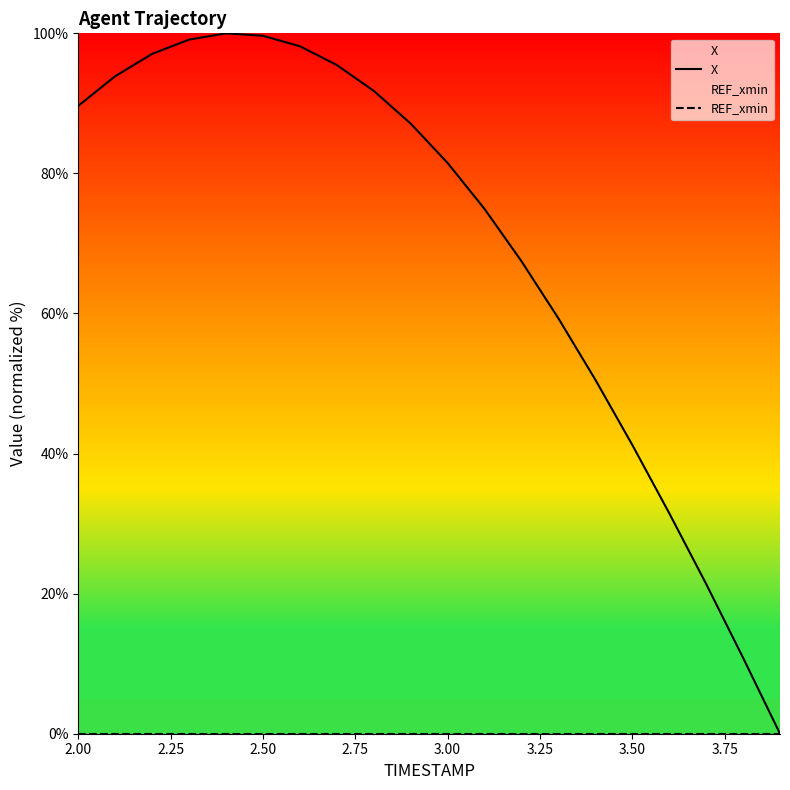

Which series has the widest spread of values?

X